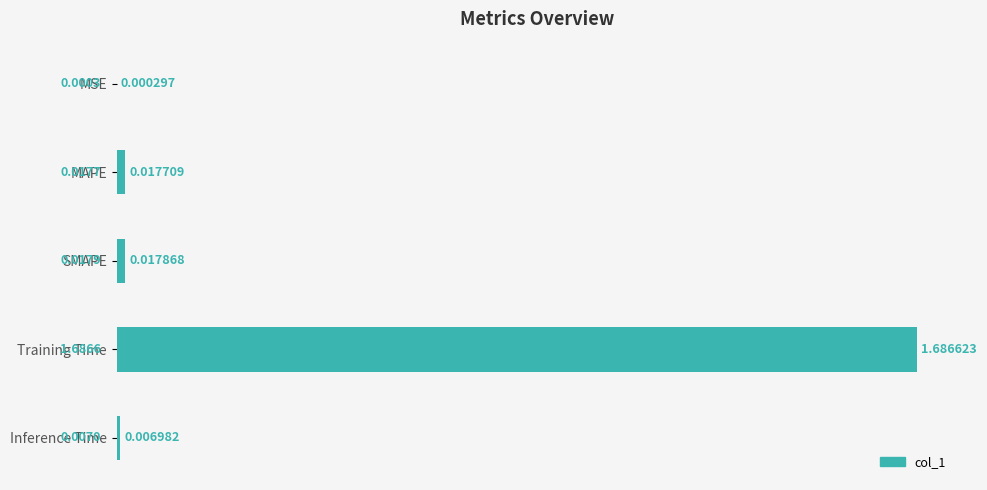

Which label corresponds to the largest value in the chart?

Training Time